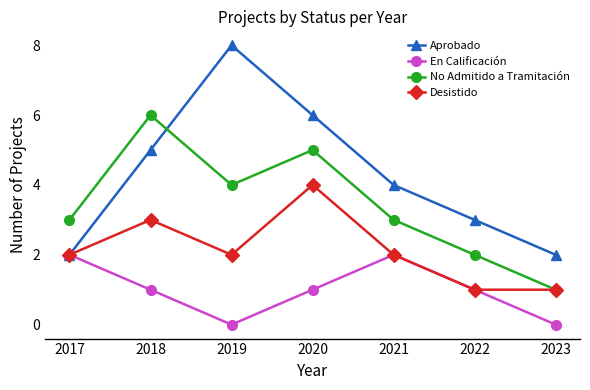

How many interior local valleys does the En Calificación series have?

1